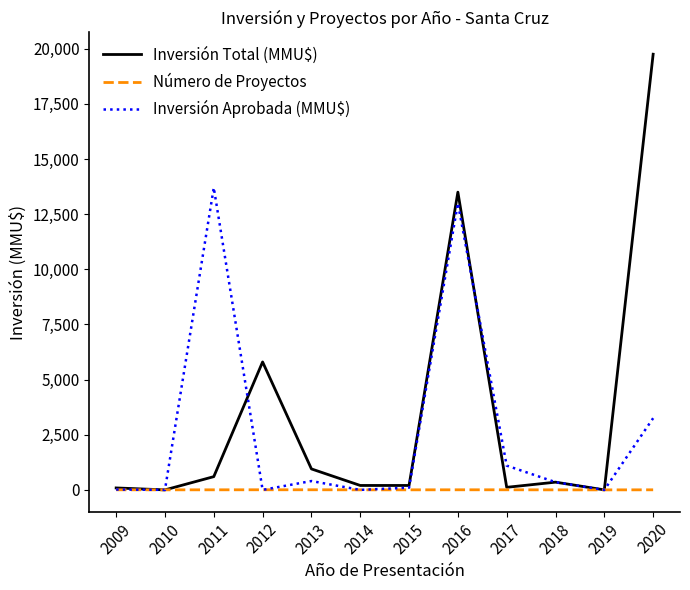

Is it true that Número de Proyectos equals 5 at 2012?

True